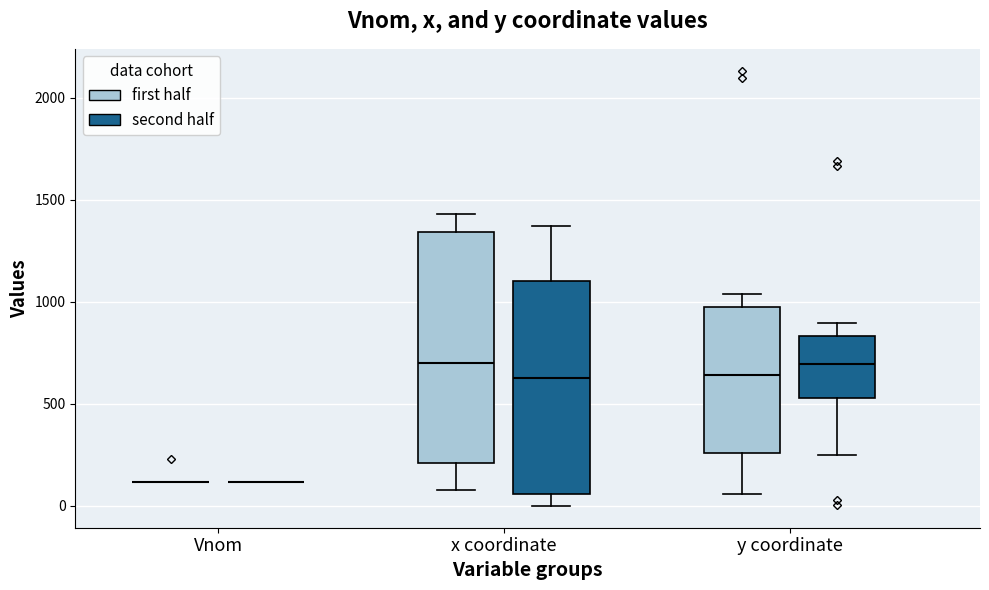

Which box is the tallest, from its lower edge to its upper edge?

x coordinate (first half)